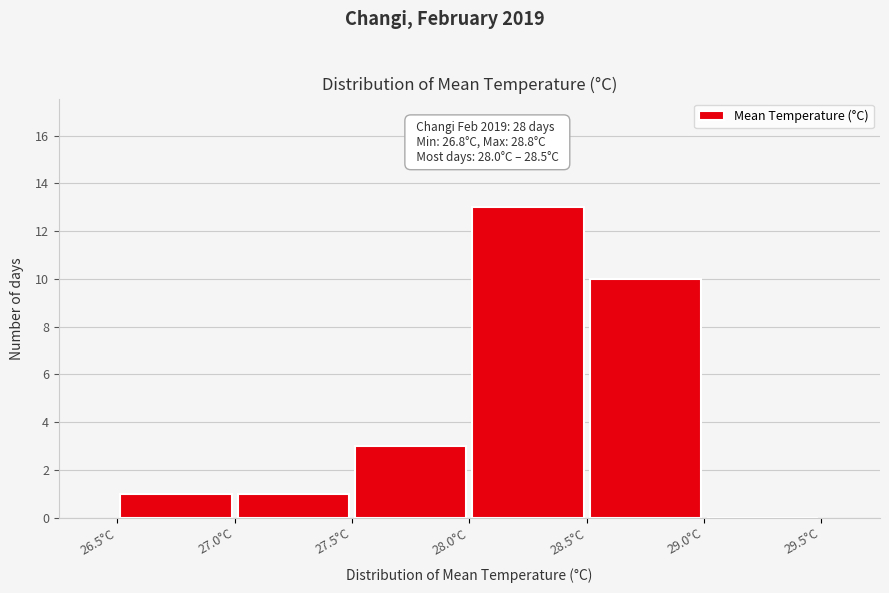

Over which range of the x-axis is the bar tallest?

28.0 to 28.5